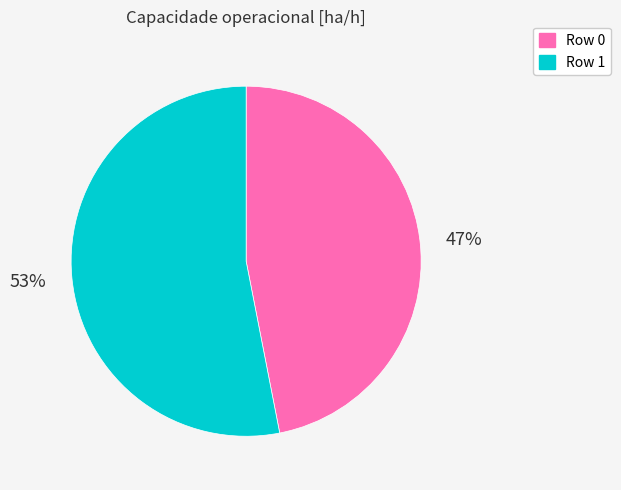

To the nearest percent, what is the difference between the Row 1 and Row 0 slice percentages?

6%